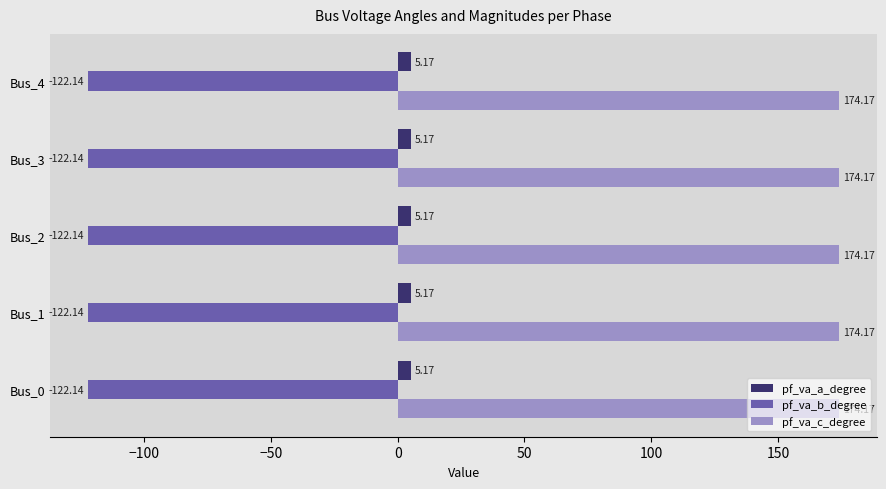

What is the average value of the pf_va_b_degree series?

-122.1